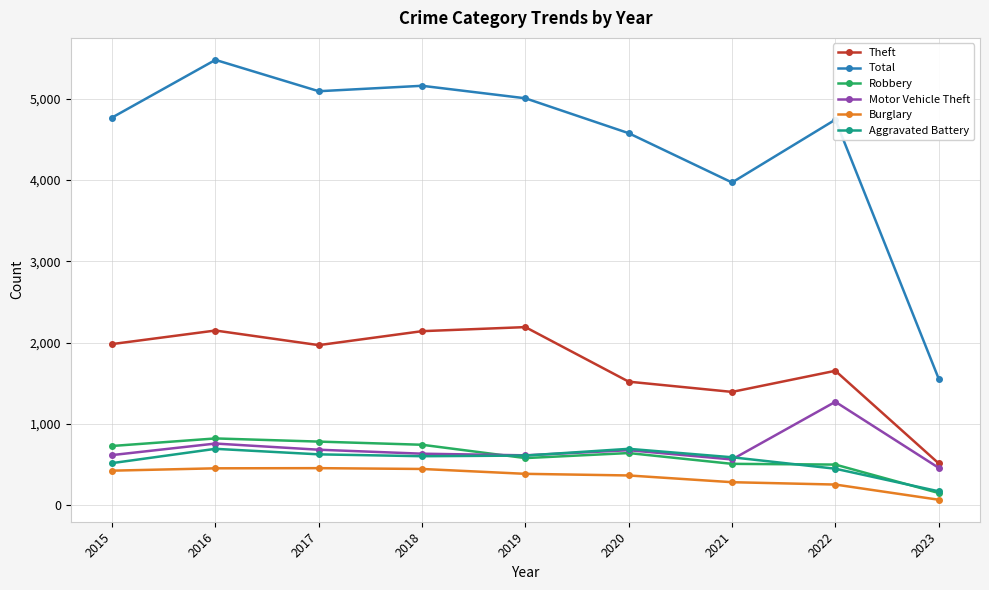

Is it true that Aggravated Battery equals 1102 at 2017?

False